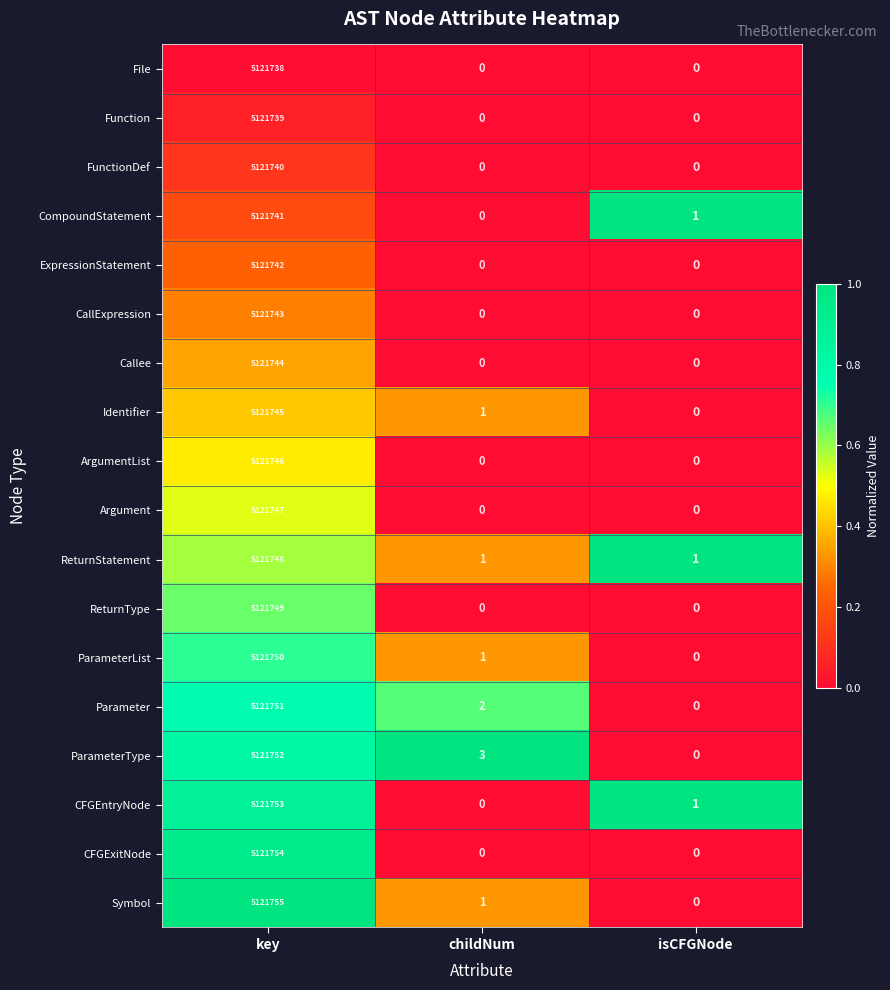

What is the difference between the maximum and minimum values in the File series?

5121738